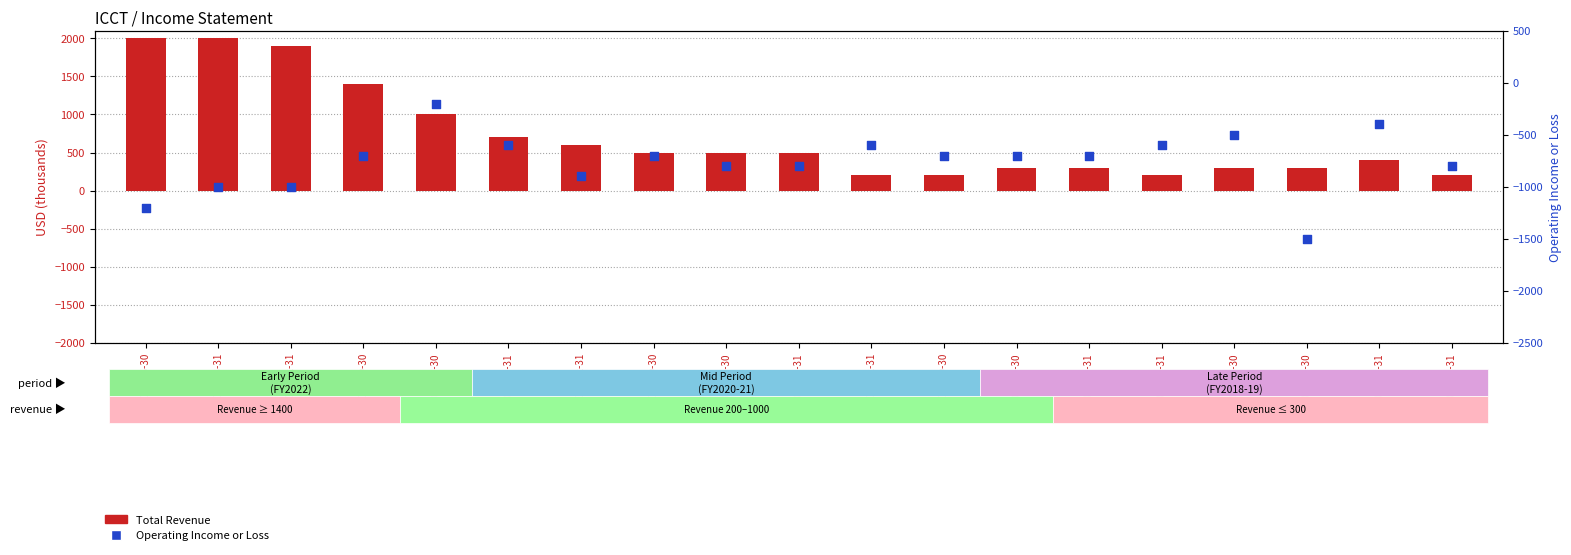

Which series reaches the maximum Y coordinate?

Total Revenue